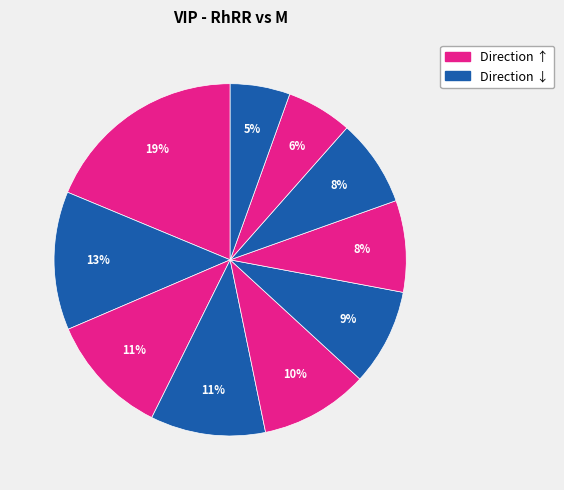

How many segments does this pie chart have?

10